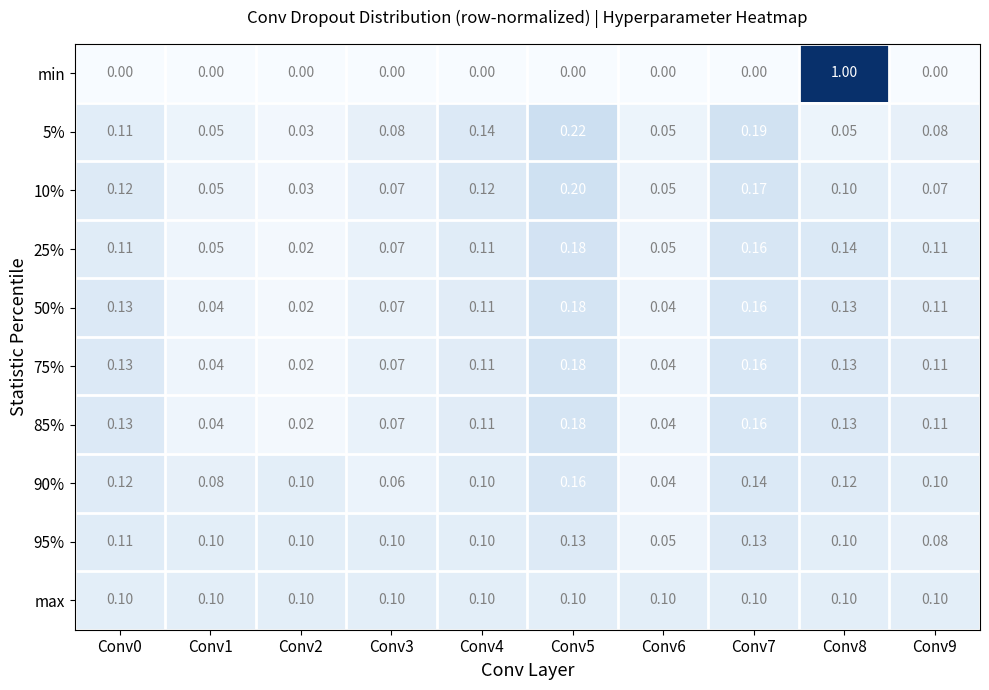

Which series has the widest spread of values?

min